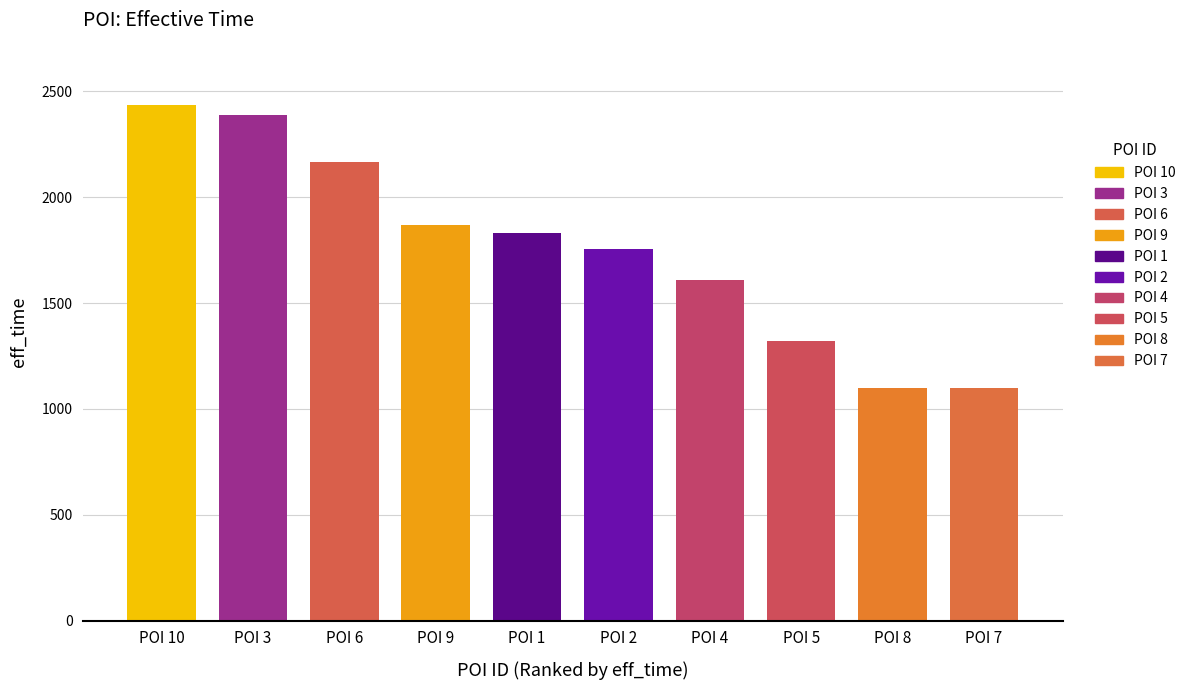

How many data points are less than 1831?

5